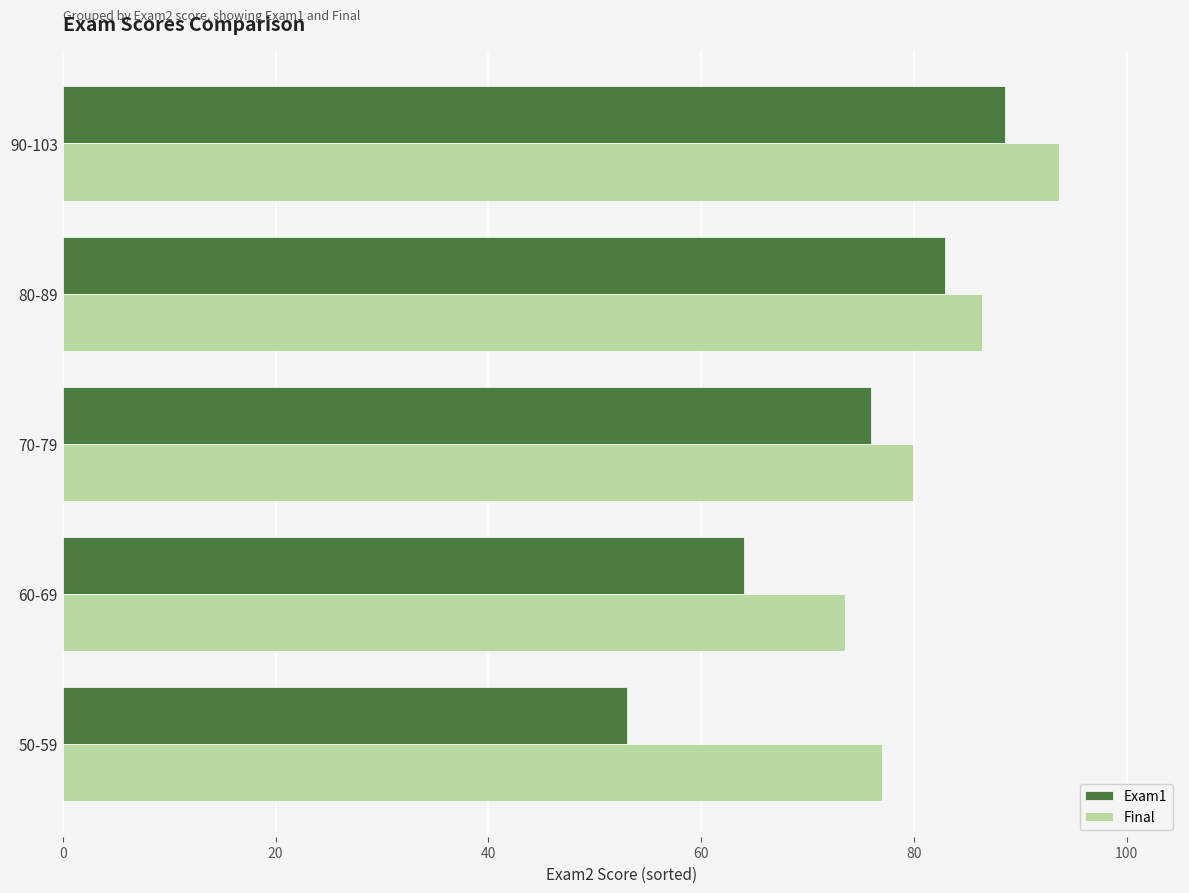

What is the highest value of the Final series?

93.6